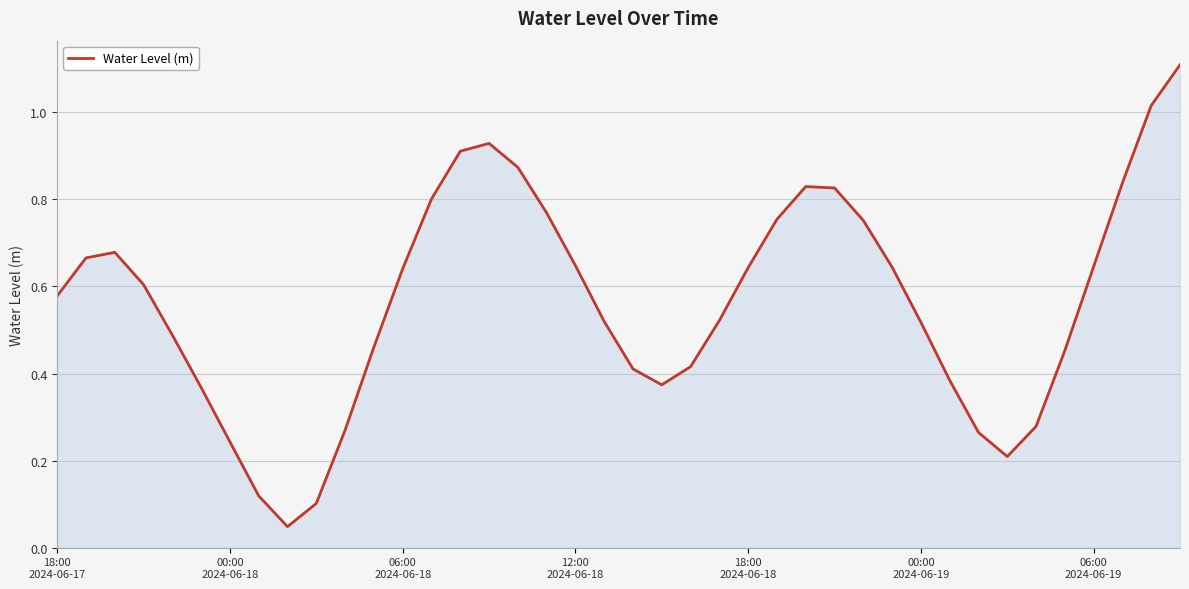

What is the difference between the maximum and minimum values?

1.1